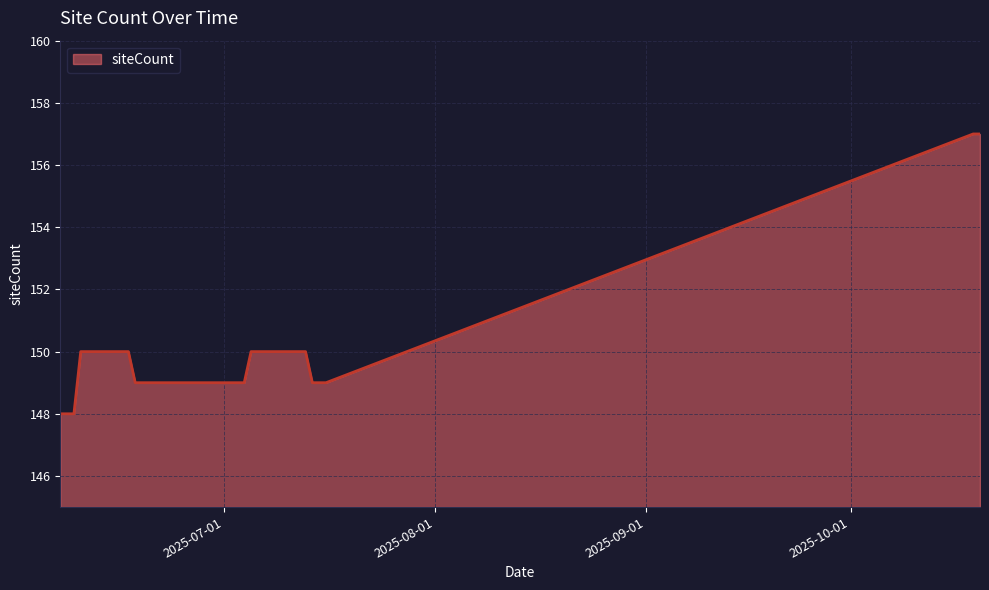

What is the maximum value shown in the chart?

157